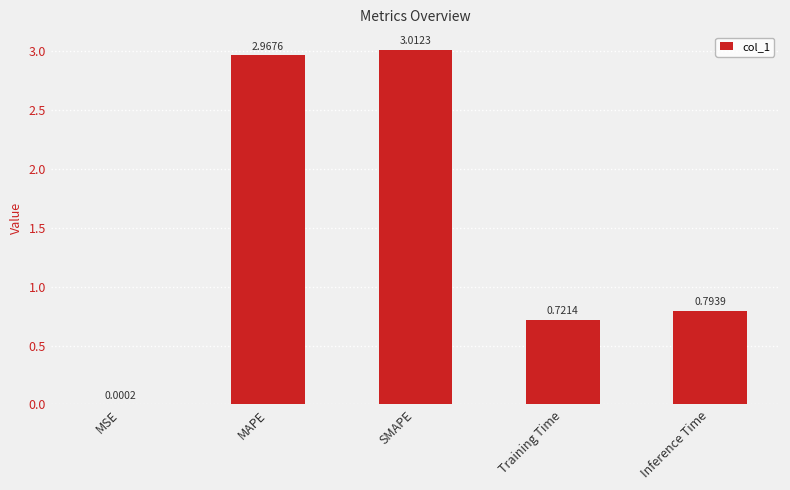

What is the change in value from MSE to MAPE?

+3.0